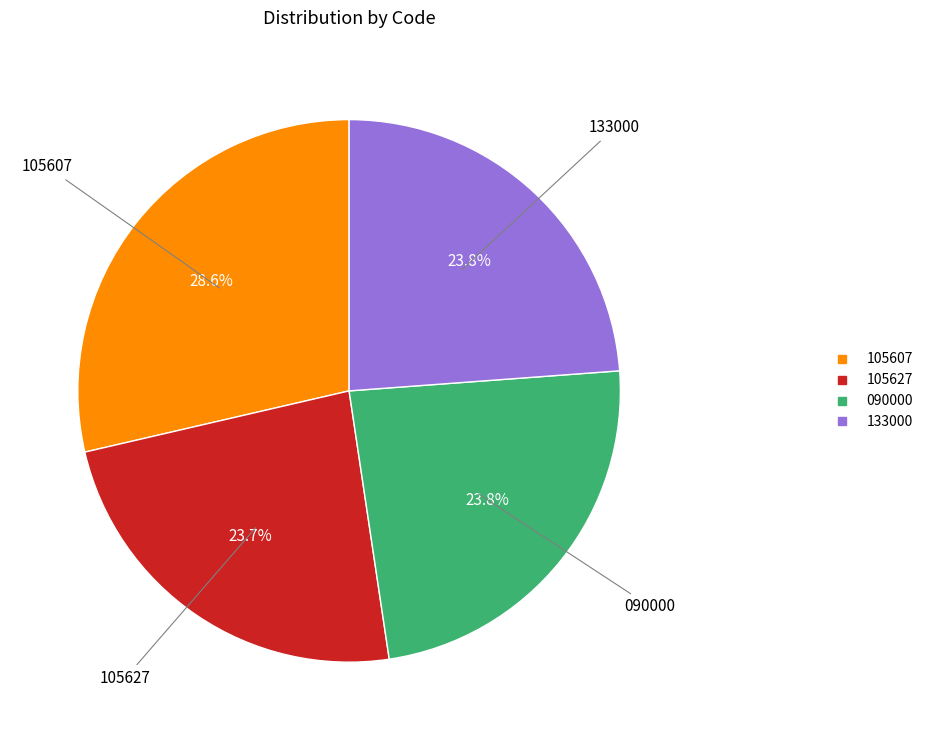

Does 105607 account for over 50% of the chart?

No